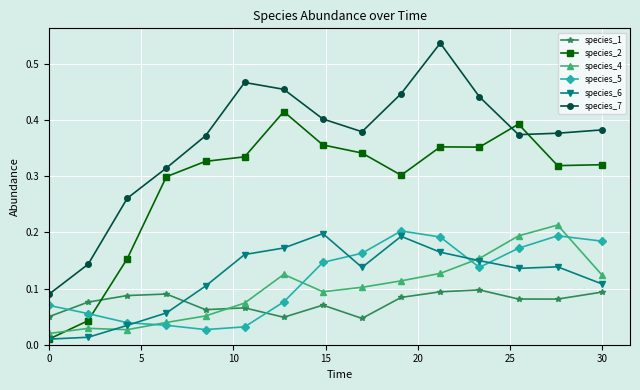

True or false: species_5 has more than 0 interior local peaks.

True